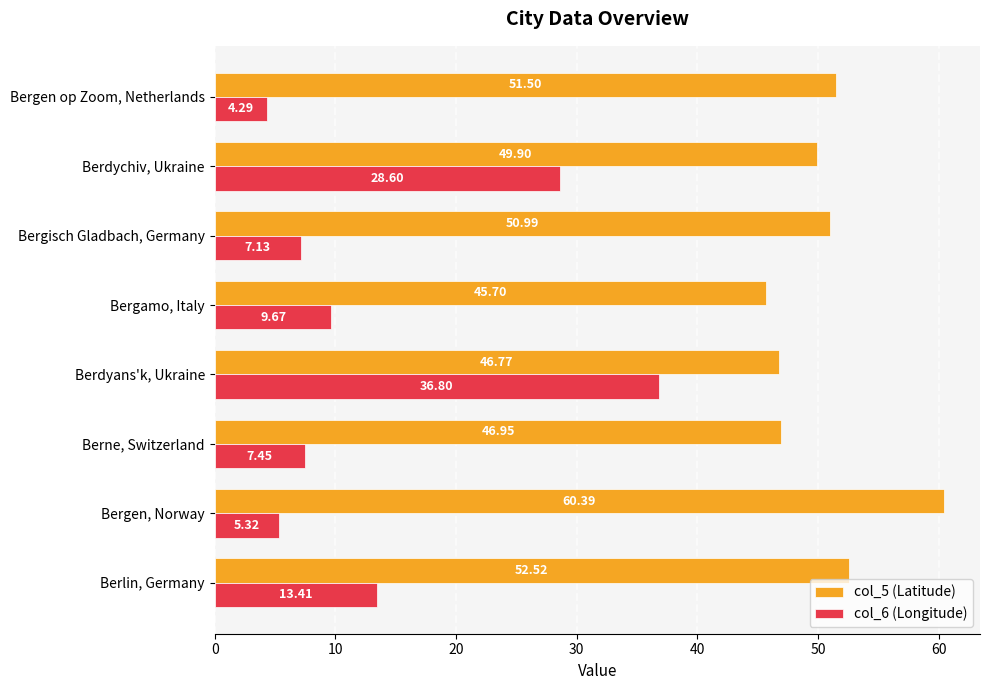

At which category does the chart reach its minimum across all series?

Bergen op Zoom, Netherlands